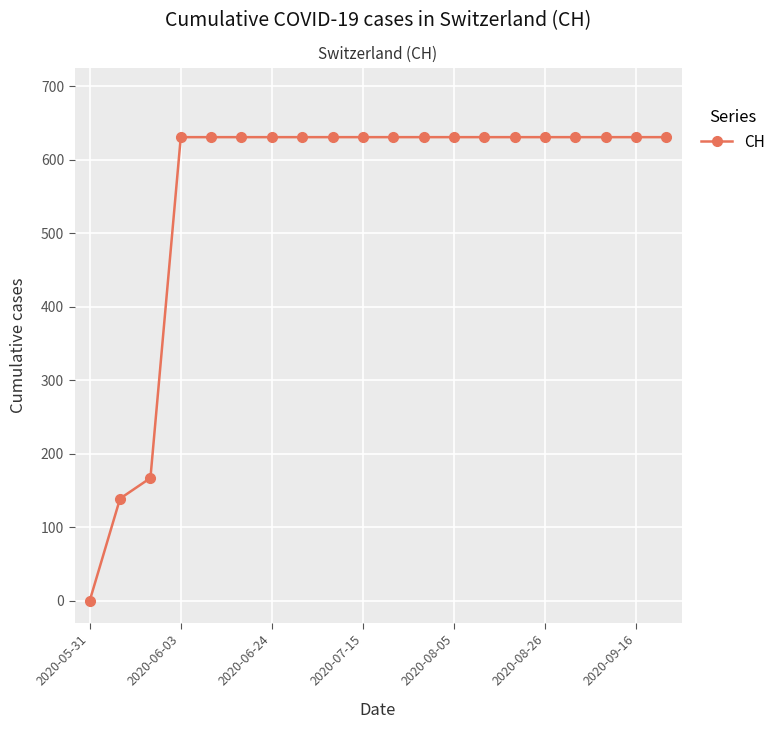

What is the difference between the second highest and second lowest values?

492